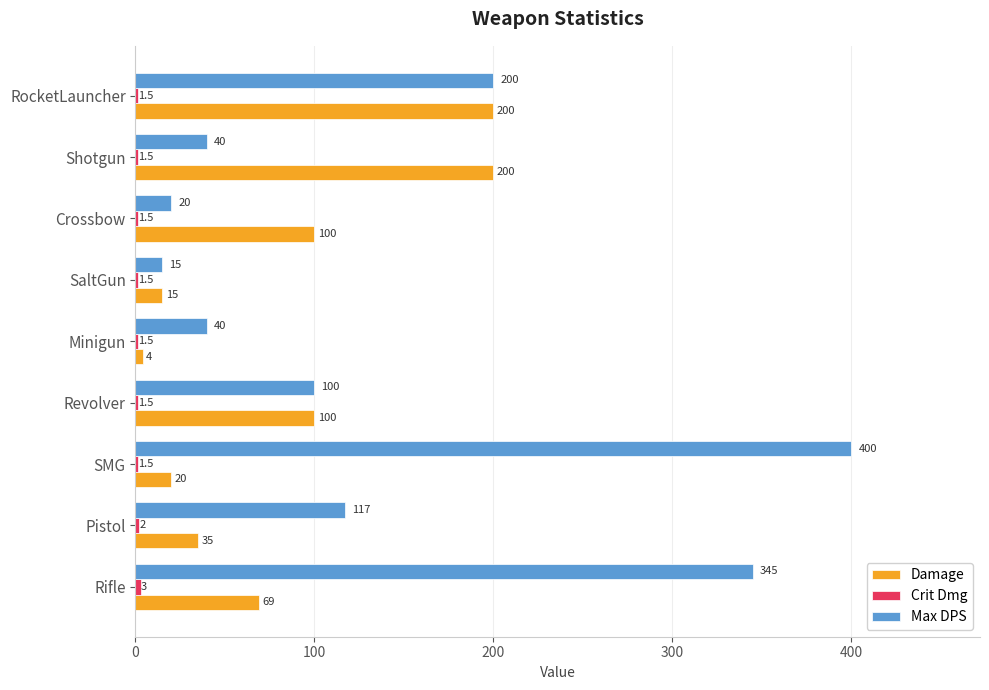

What value does the Damage series have at RocketLauncher?

200.0